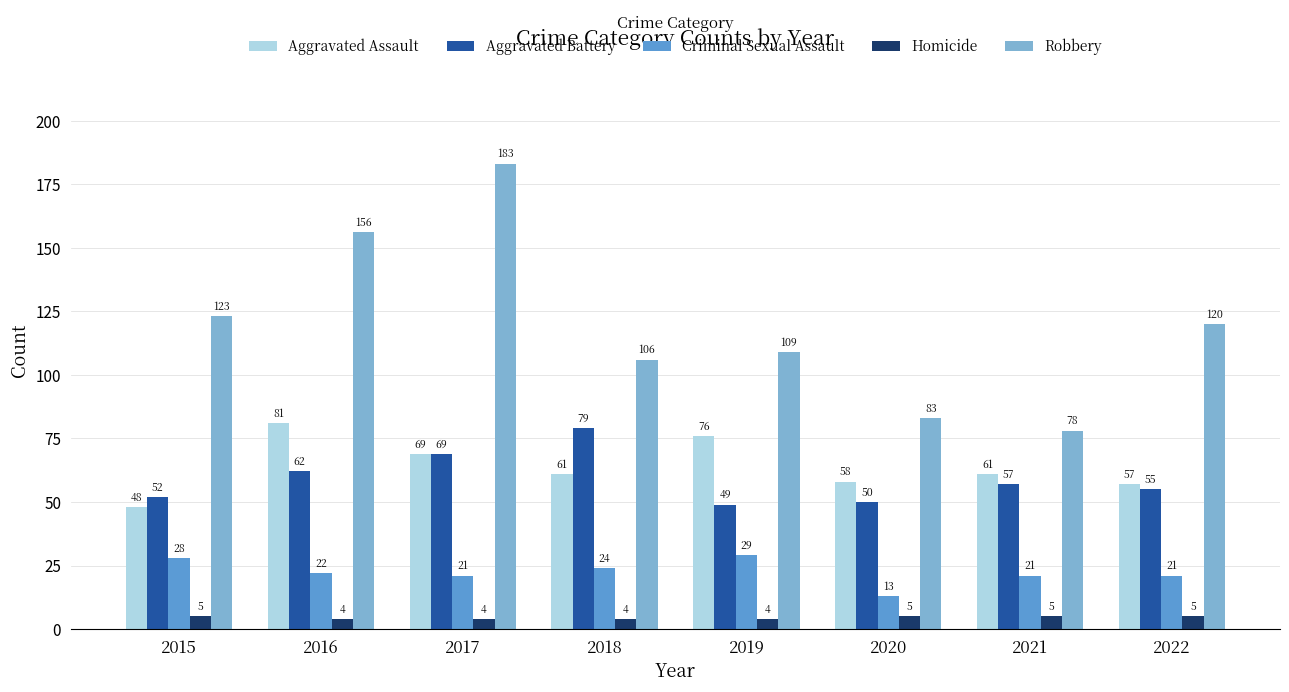

Count the number of data series in this chart.

5